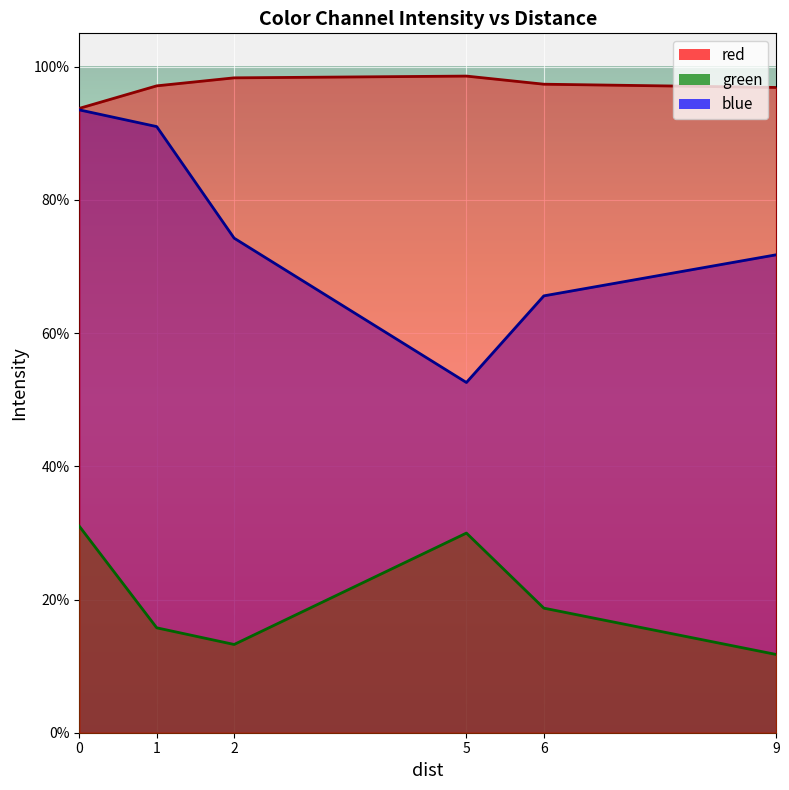

Is the value of green at 5 greater than the value of blue at 1?

No